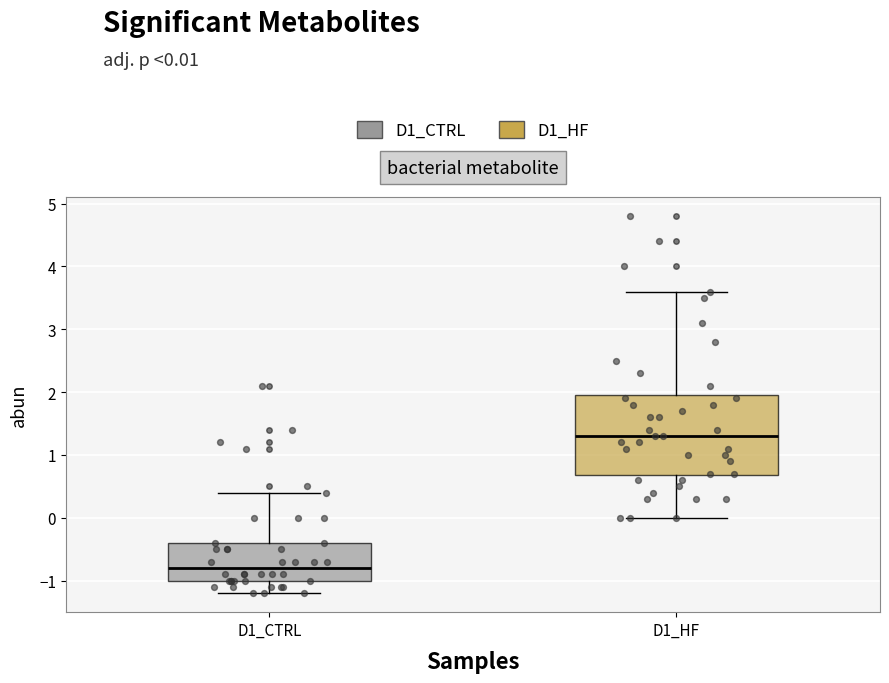

Comparing the boxes themselves (not the whiskers), which one is the tallest?

D1_HF